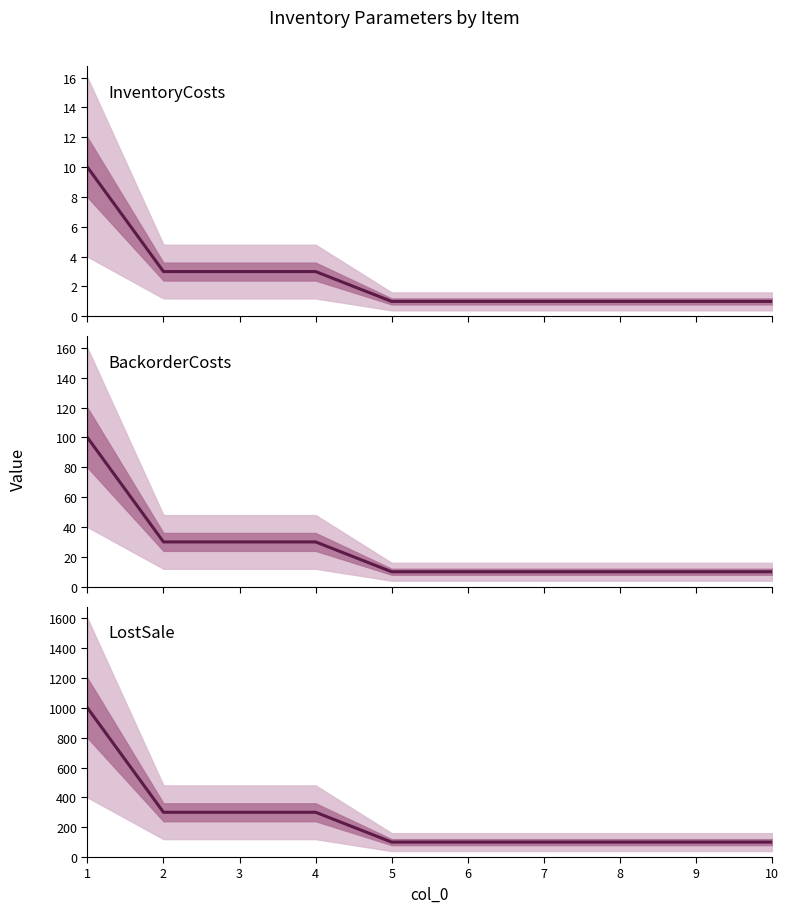

Is this an area chart (filled region under the line)?

No